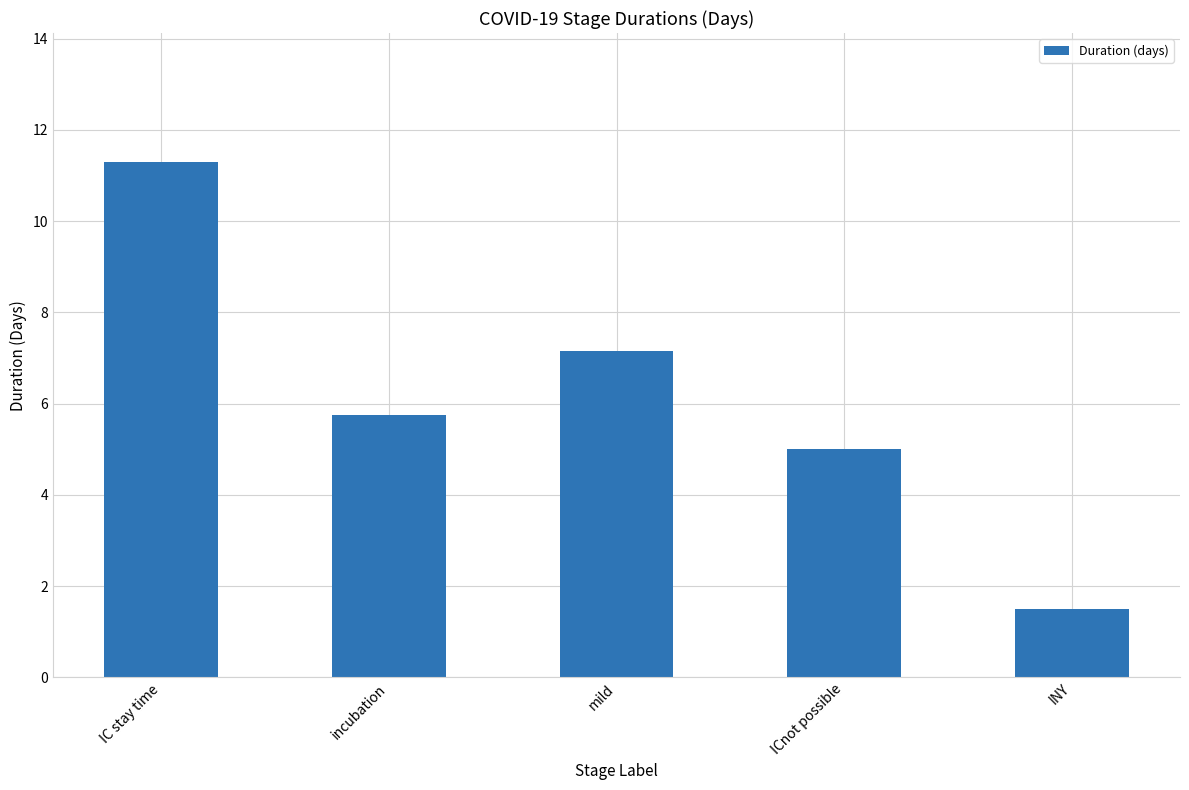

Which label corresponds to the largest value in the chart?

IC stay time